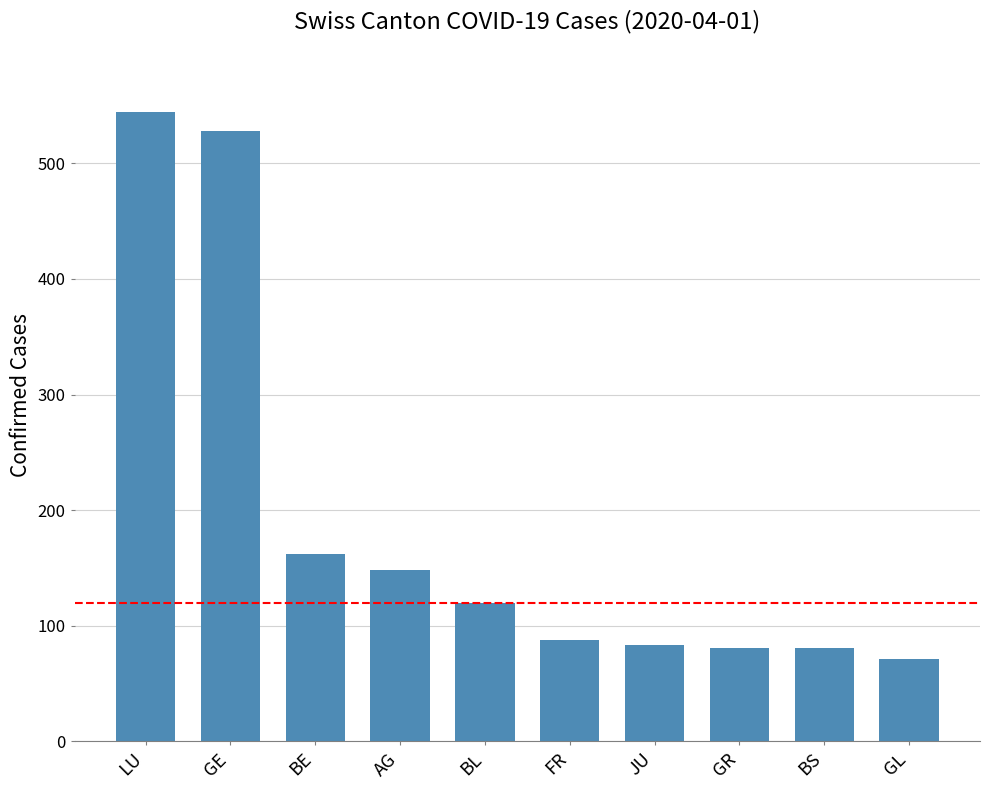

What is the sum of all values?

1906